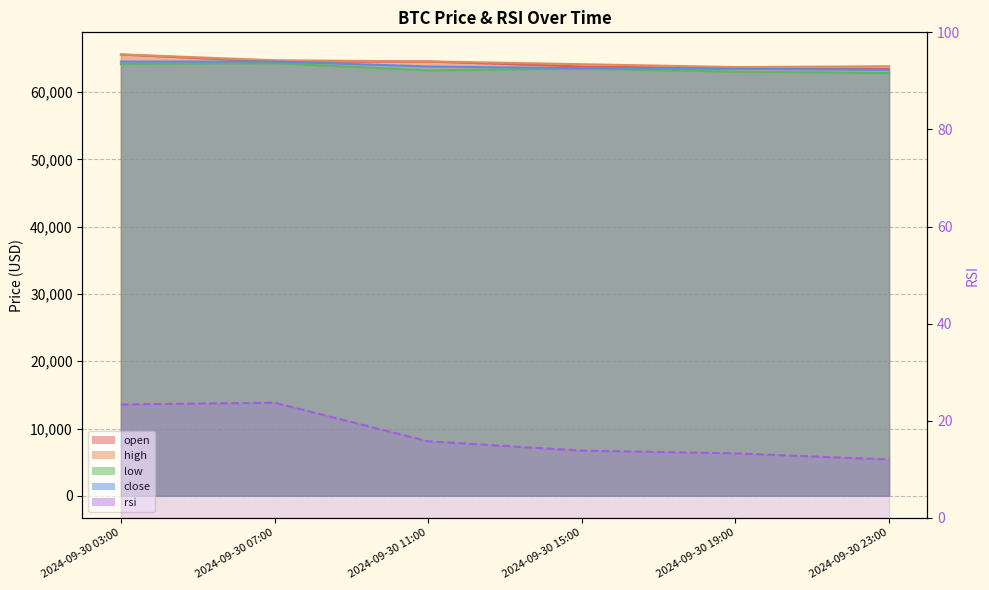

Is it true that the value at 2024-09-30 07:00 is 41.1?

False